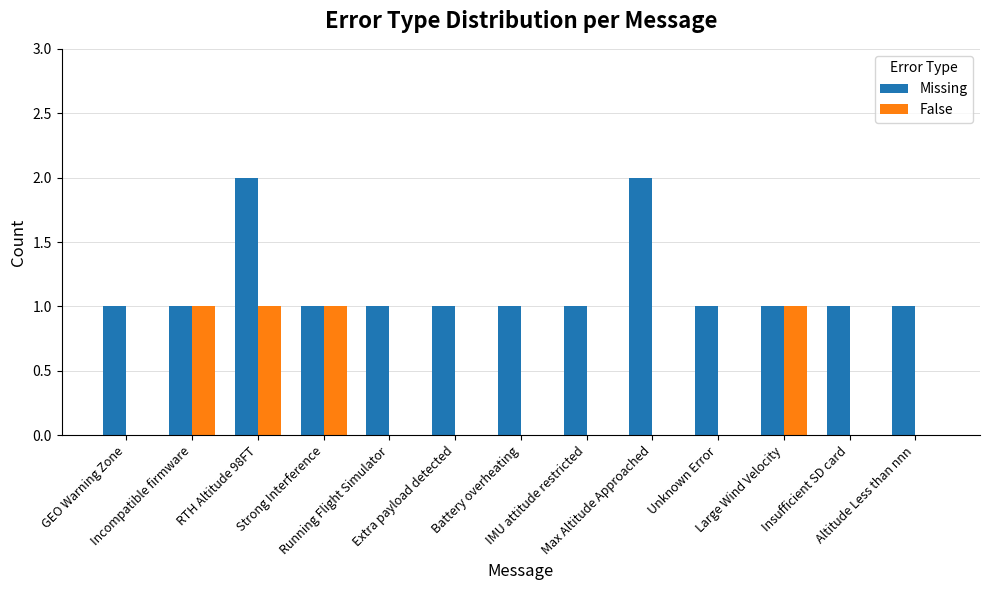

What is the sum of all False values?

4